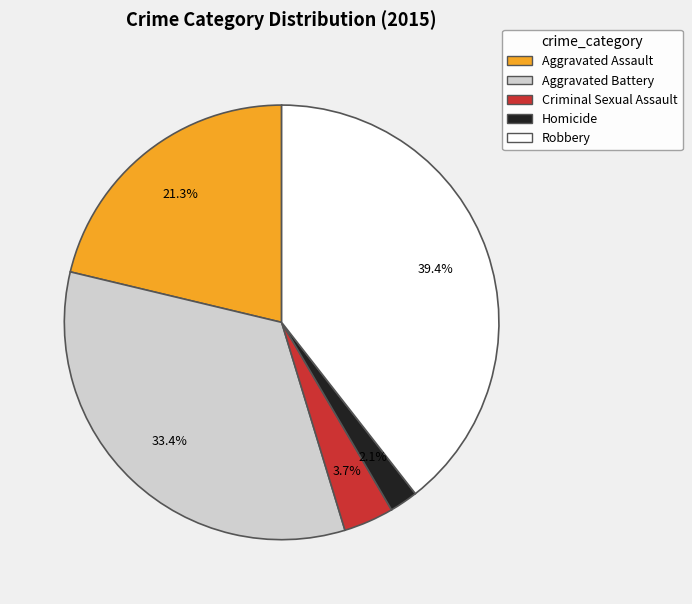

Approximately how many times larger is the value at Homicide compared to Criminal Sexual Assault?

0.6